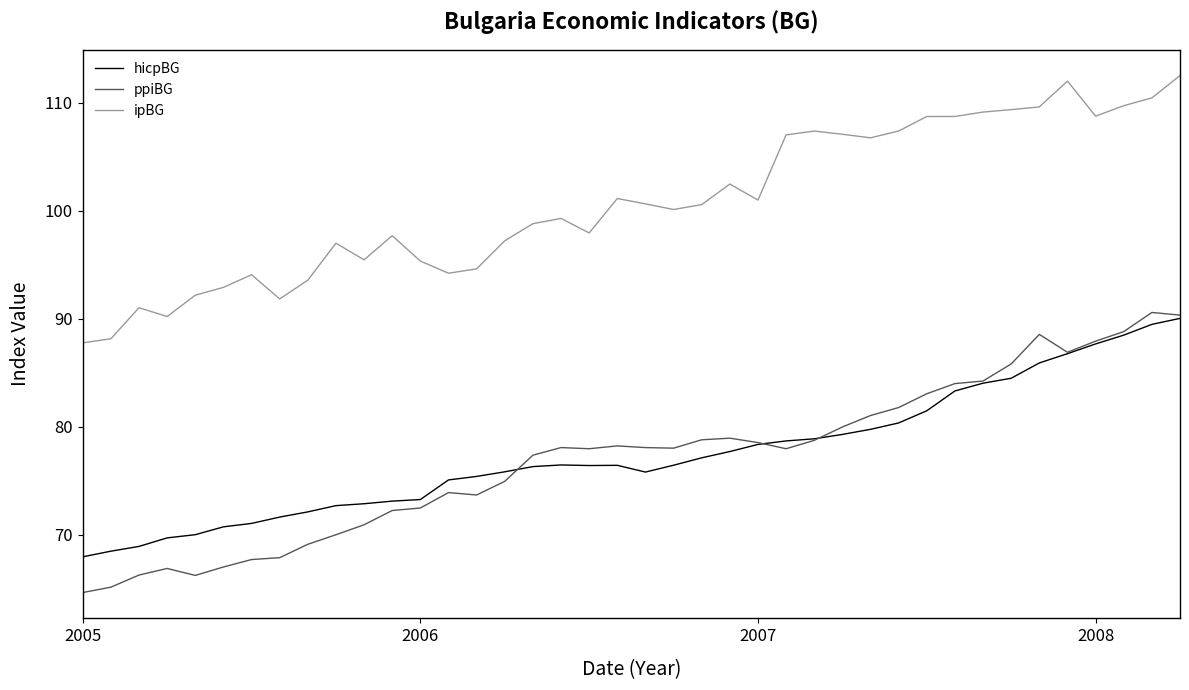

What is the minimum value shown in the chart?

64.6